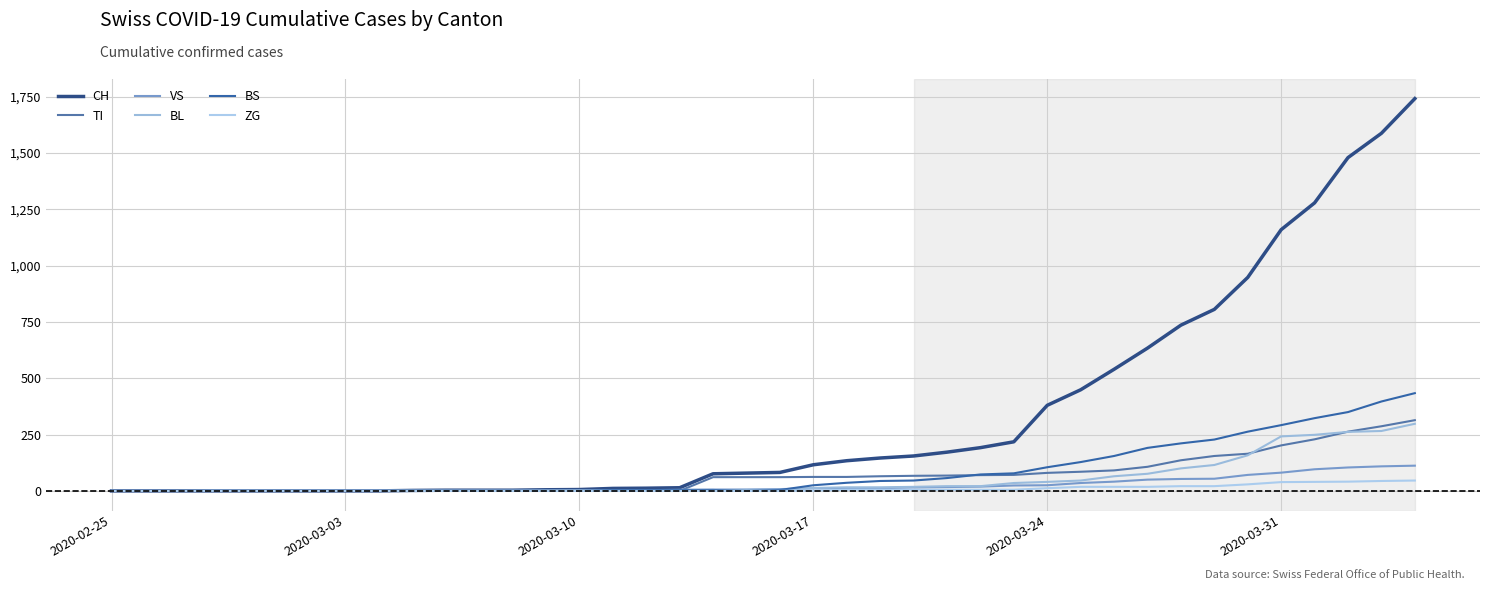

Which series ends up on top after the final intersection of VS and BS?

BS